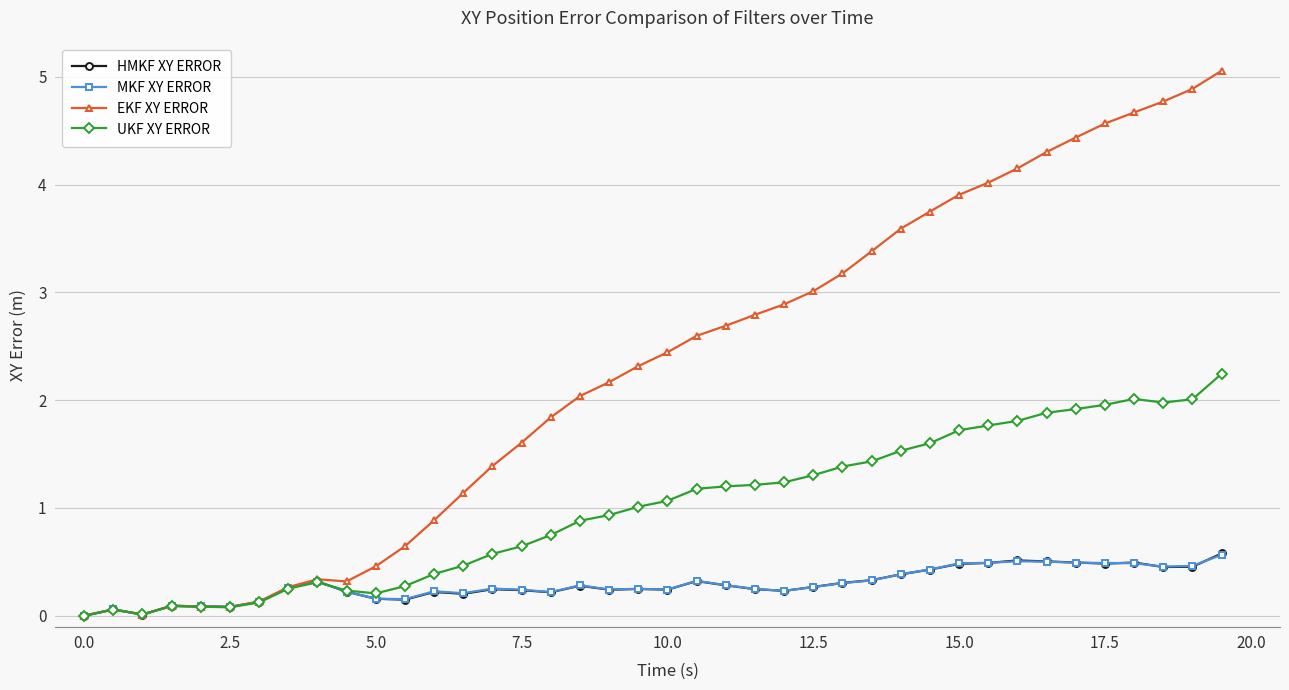

Which series has the largest total across all categories?

EKF XY ERROR